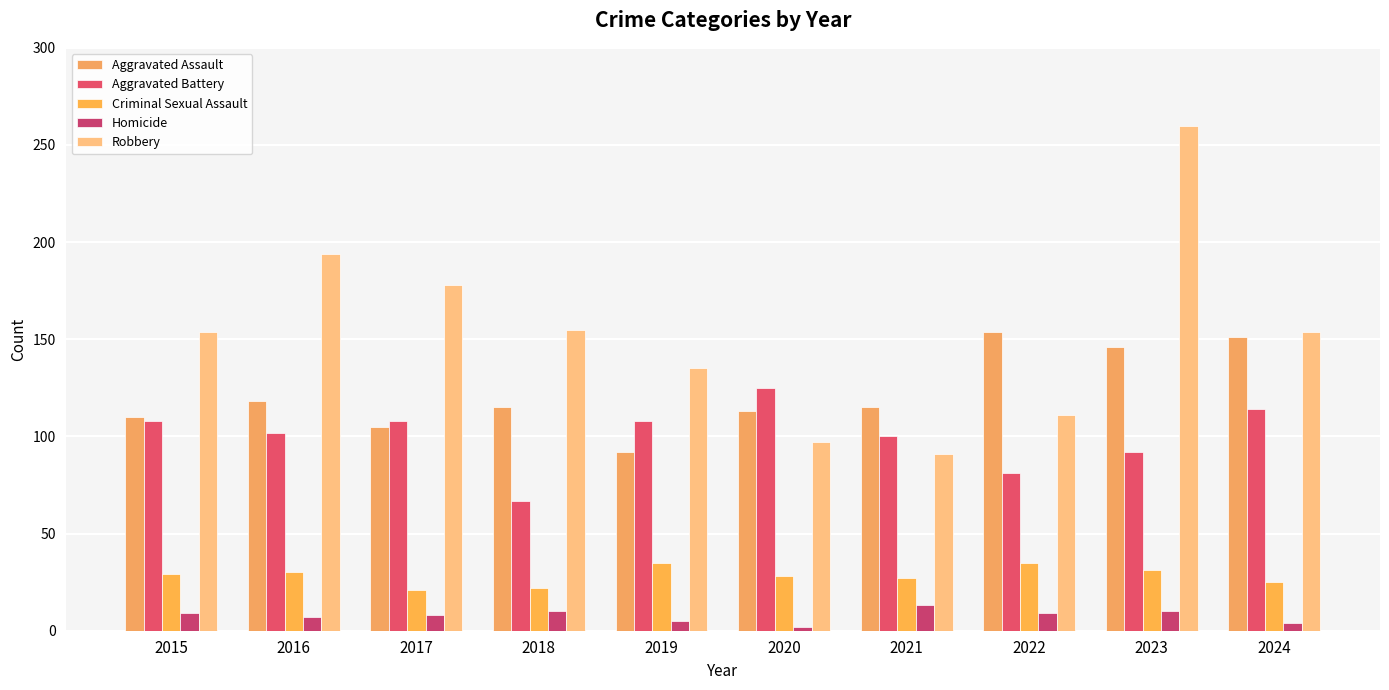

At 2017, list the series in order from smallest to largest.

Homicide, Criminal Sexual Assault, Aggravated Assault, Aggravated Battery, Robbery